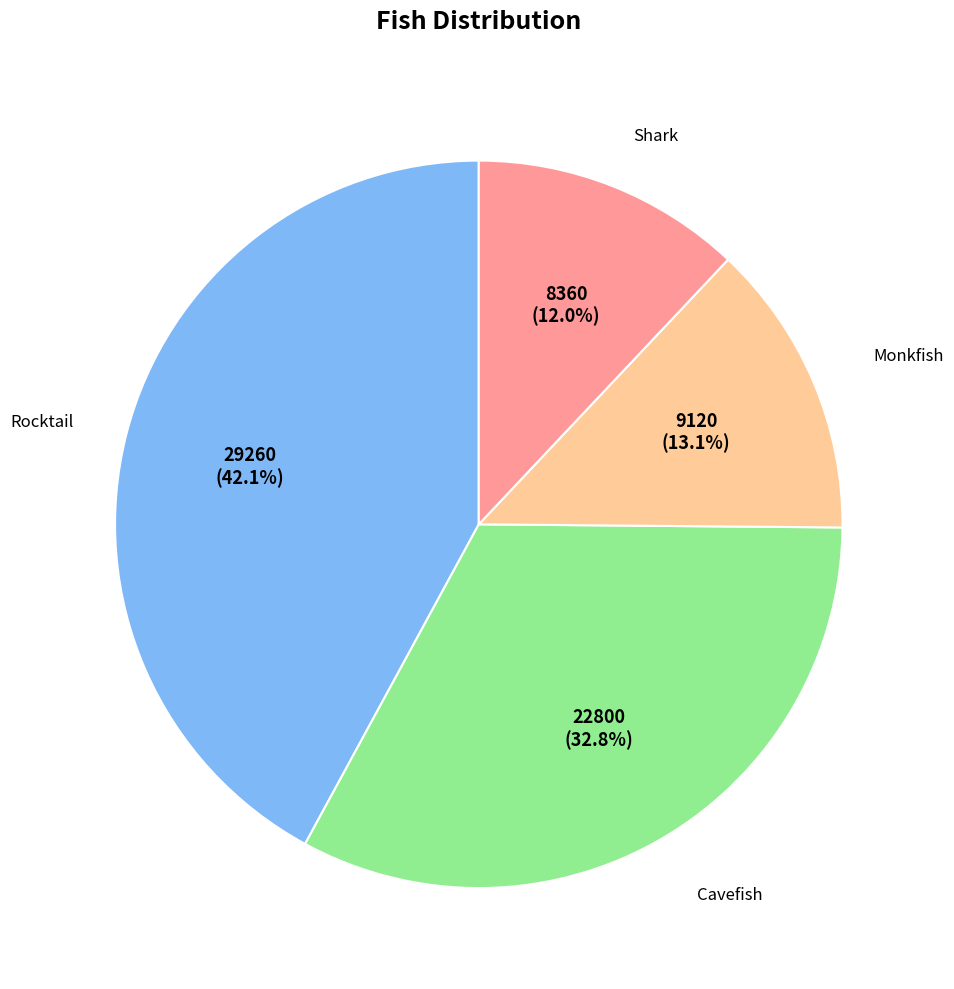

Does any single category account for the majority?

No